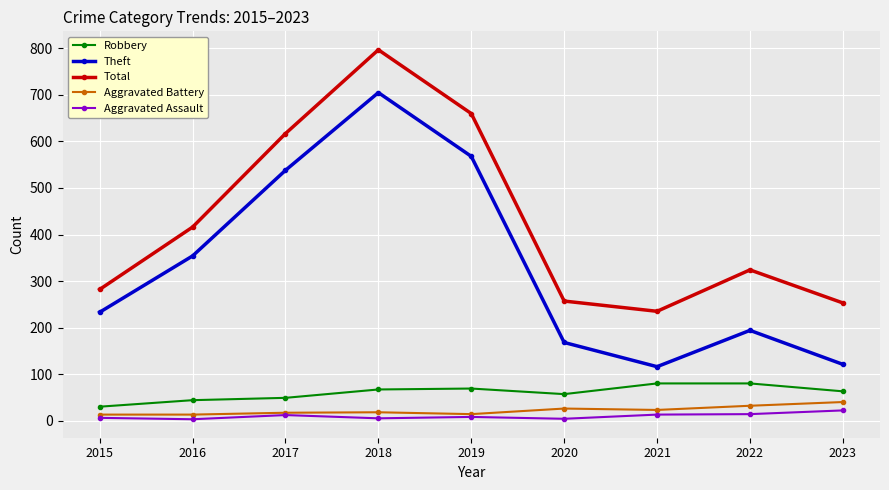

The value of Aggravated Assault at 2018 is 5. True or false?

True